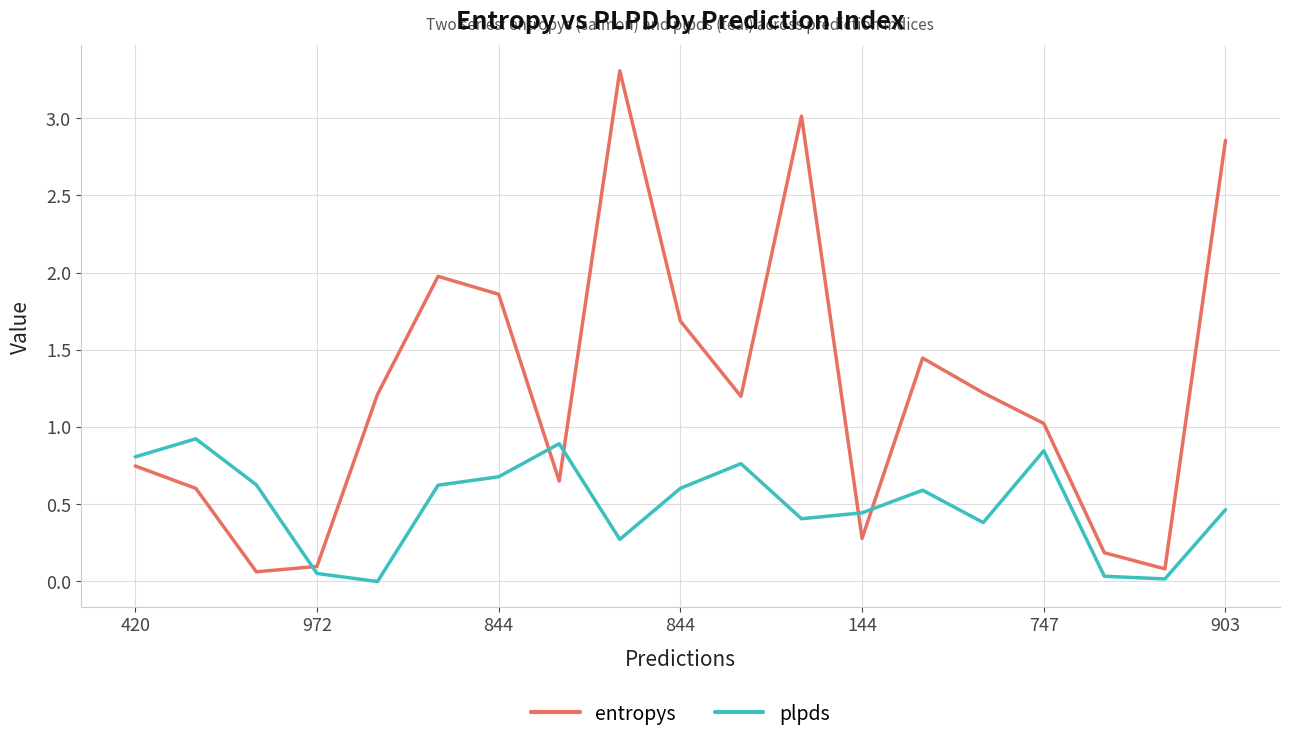

Which series has the largest range (max minus min)?

entropys